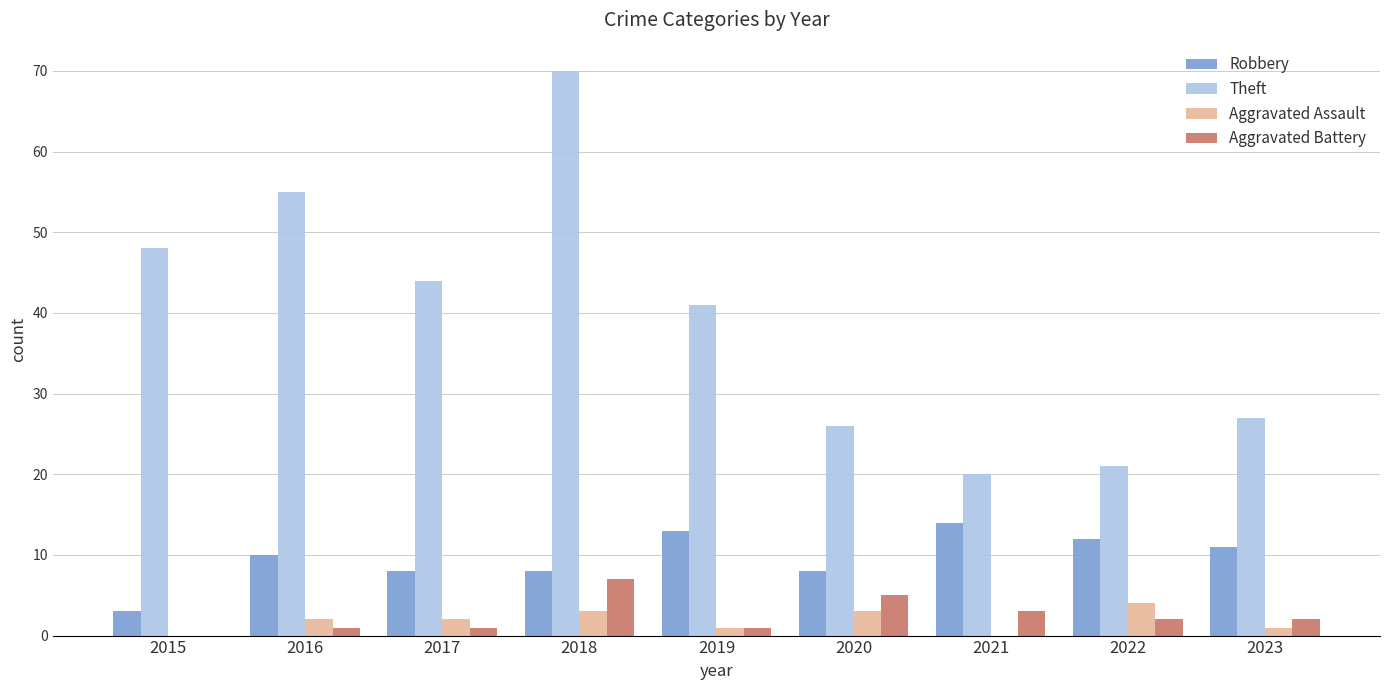

Read the Robbery value at 2018.

8